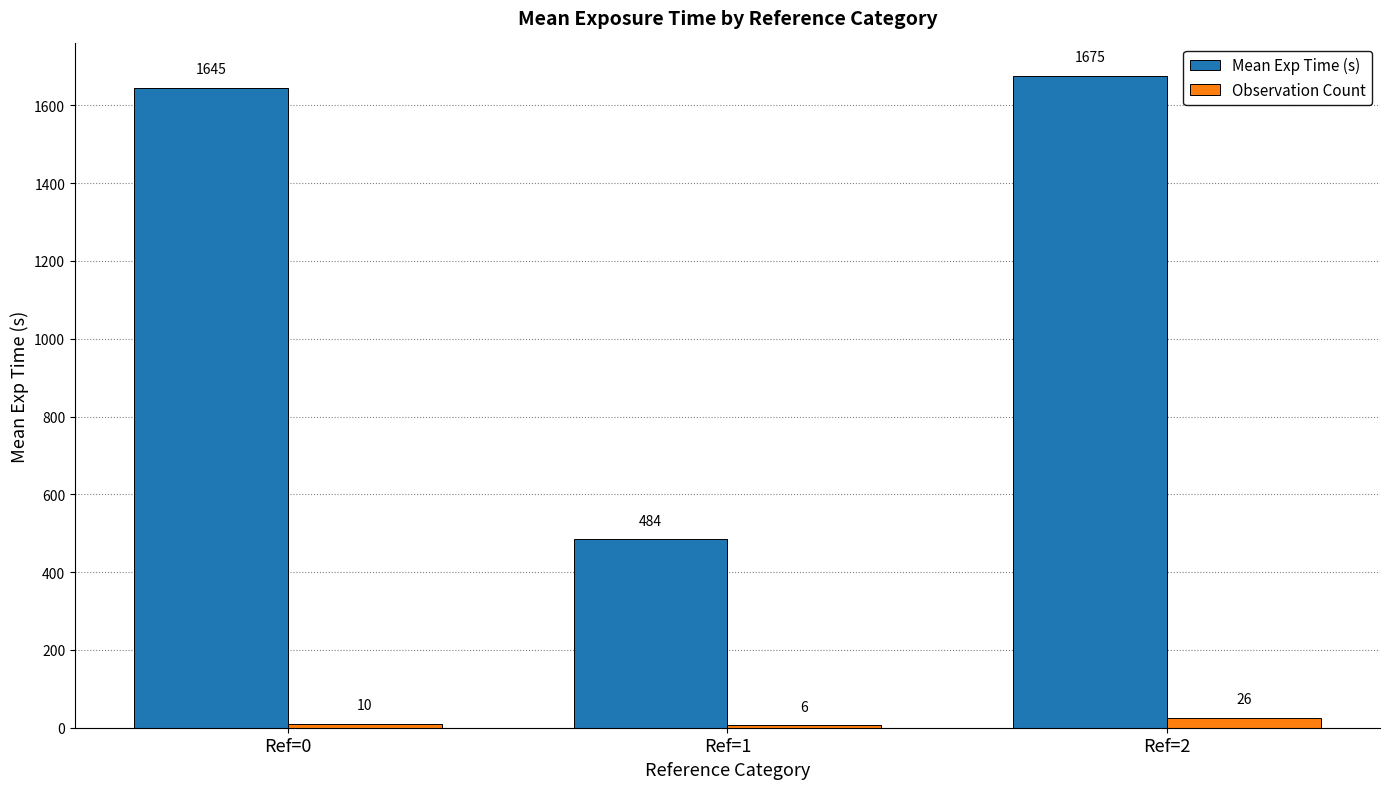

How many data points in Mean Exp Time (s) are above 1645?

2